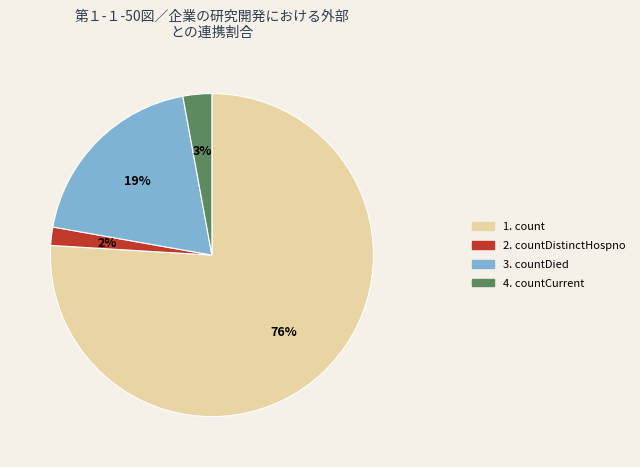

Is there any slice that represents more than half of the pie?

Yes